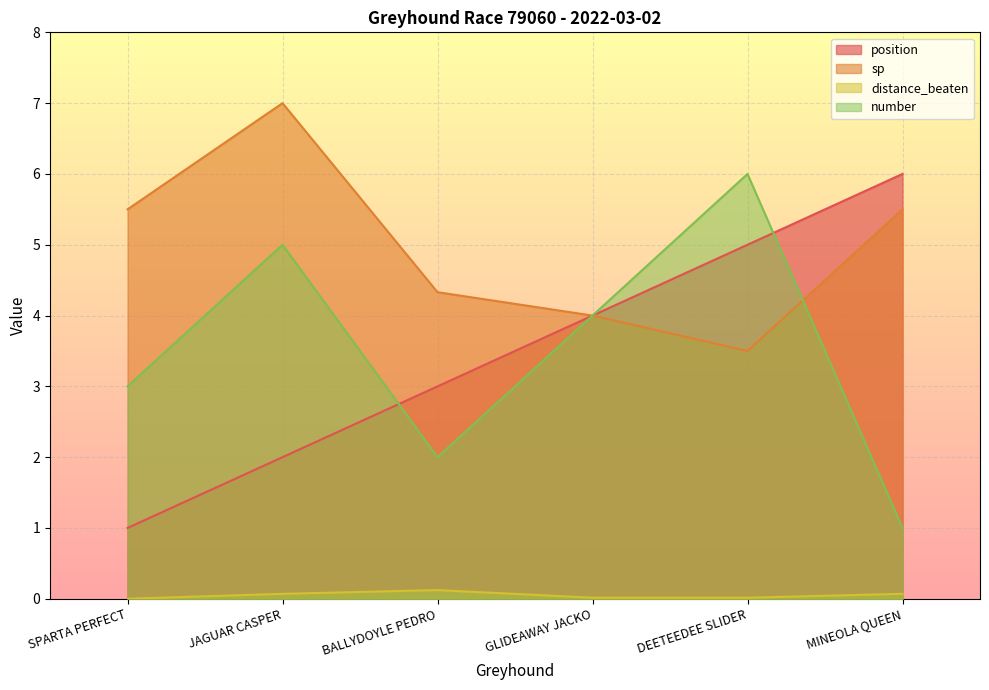

Rank the series at DEETEEDEE SLIDER from lowest to highest value.

distance_beaten, sp, position, number